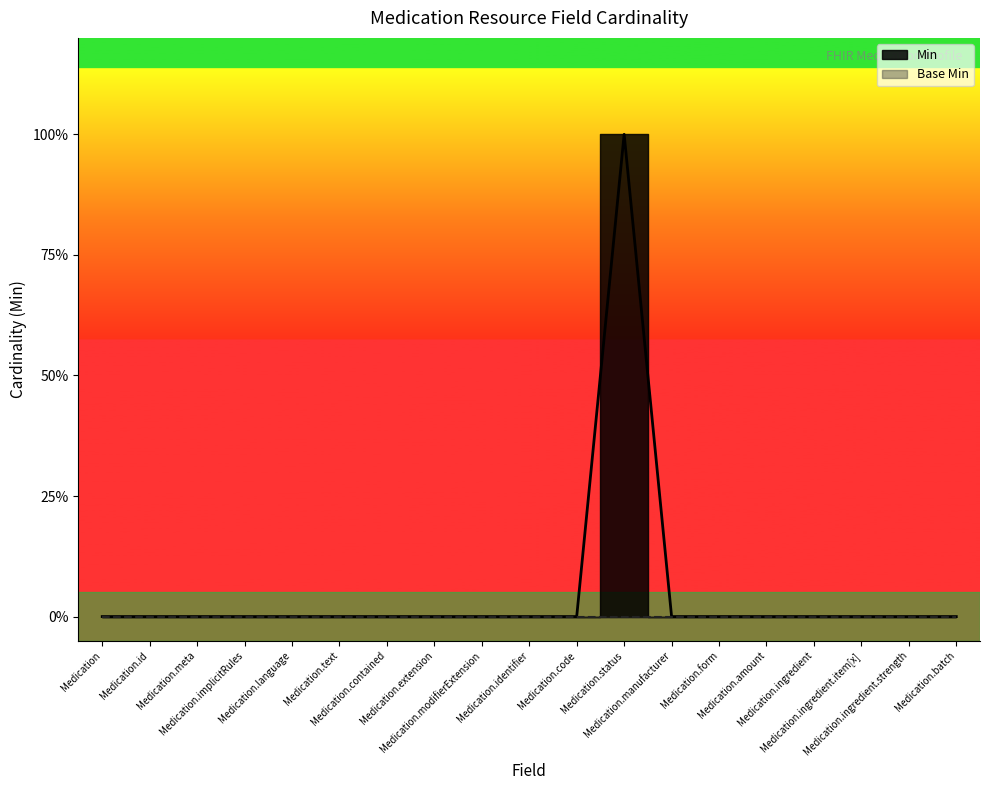

How many lines are shown in the chart?

1